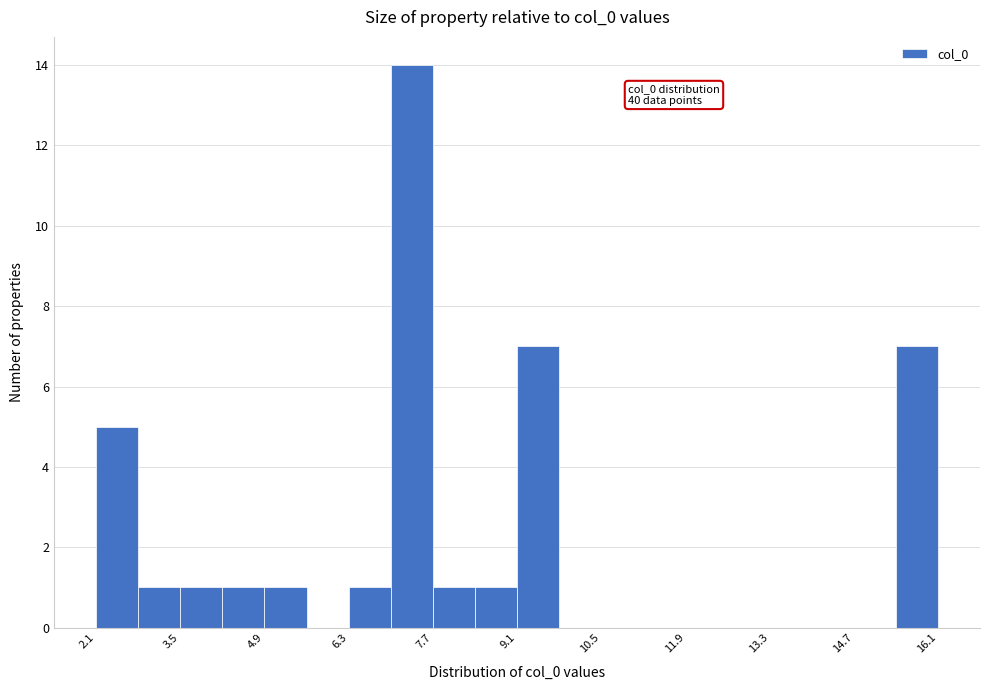

Around what value on the x-axis is the tallest bar? Give the approximate position of its centre, as read against the axis.

7.4